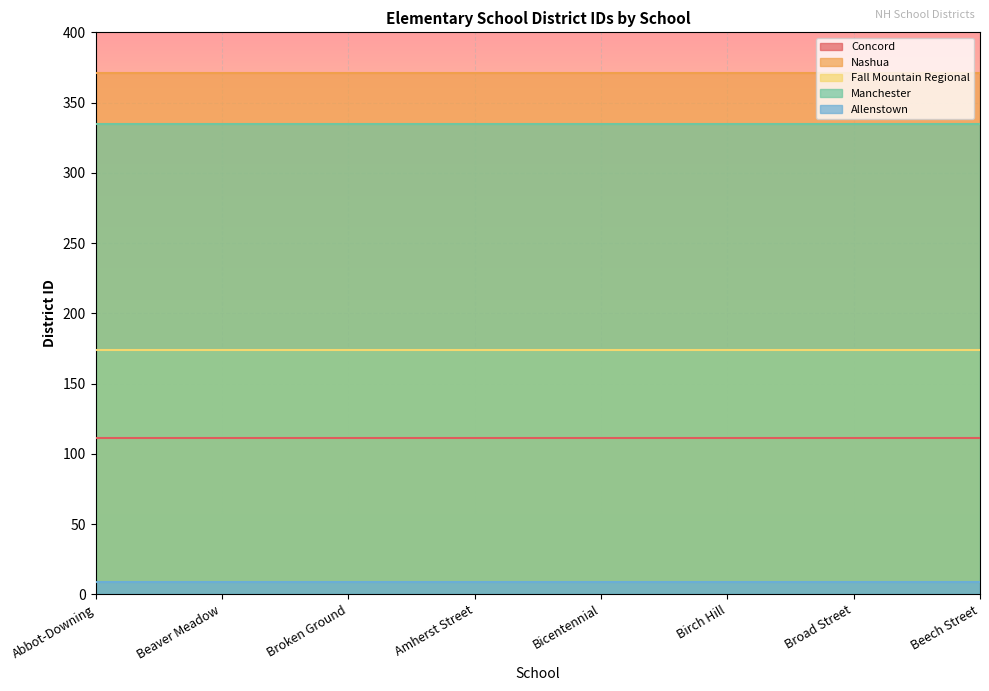

Read the Manchester value at Birch Hill.

335